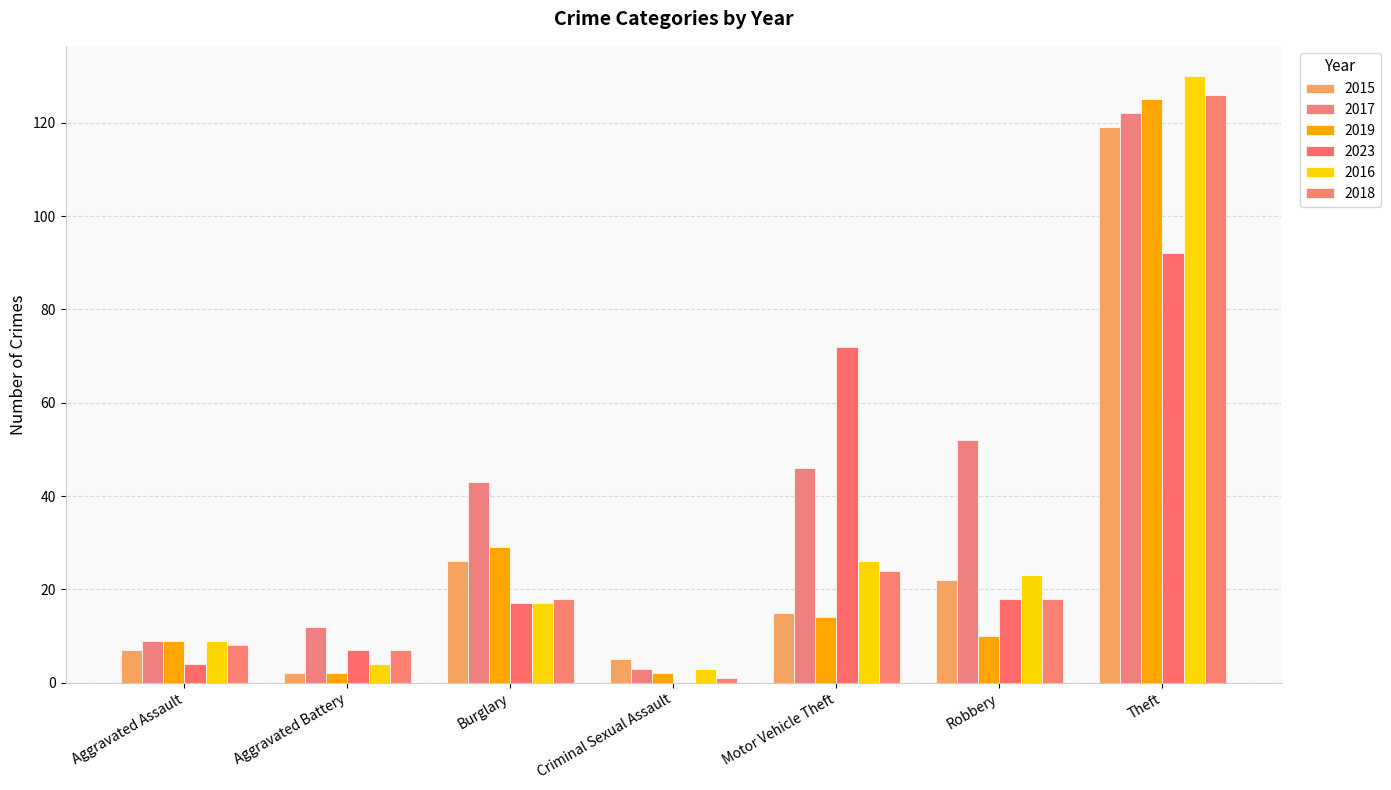

Reading left to right, transcribe all the data shown in this chart.

2015: 7	2	26	5	15	22	119
2017: 9	12	43	3	46	52	122
2019: 9	2	29	2	14	10	125
2023: 4	7	17	0	72	18	92
2016: 9	4	17	3	26	23	130
2018: 8	7	18	1	24	18	126